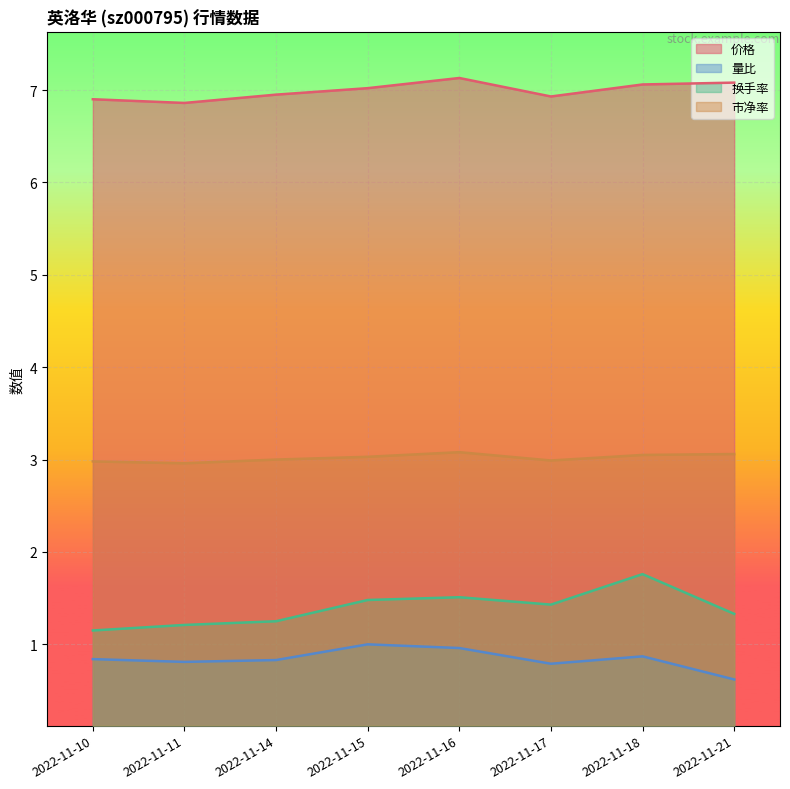

Which series changed the most between 2022-11-15 and 2022-11-17?

量比